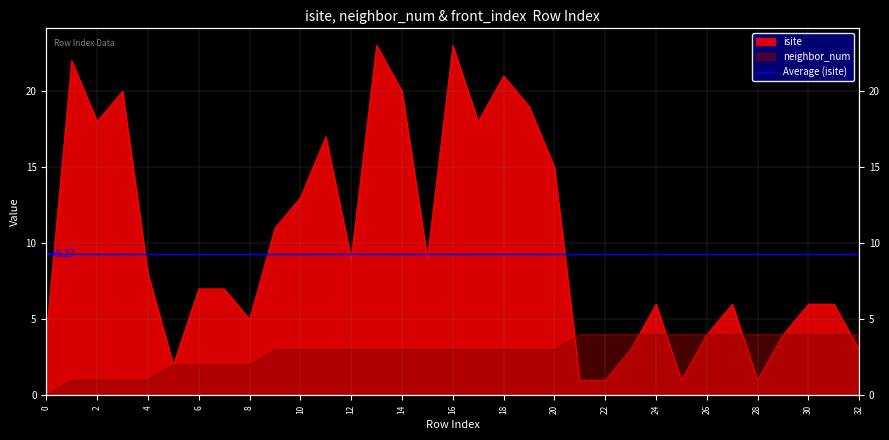

Reading right to left, extract all data points from this chart.

isite: 32=3	31=6	30=6	29=4	28=1	27=6	26=4	25=1	24=6	23=3	22=1	21=1	20=15	19=19	18=21	17=18	16=23	15=9	14=20	13=23	12=9	11=17	10=13	9=11	8=5	7=7	6=7	5=2	4=8	3=20	2=18	1=22	0=4
neighbor_num: 32=4	31=4	30=4	29=4	28=4	27=4	26=4	25=4	24=4	23=4	22=4	21=4	20=3	19=3	18=3	17=3	16=3	15=3	14=3	13=3	12=3	11=3	10=3	9=3	8=2	7=2	6=2	5=2	4=1	3=1	2=1	1=1	0=0